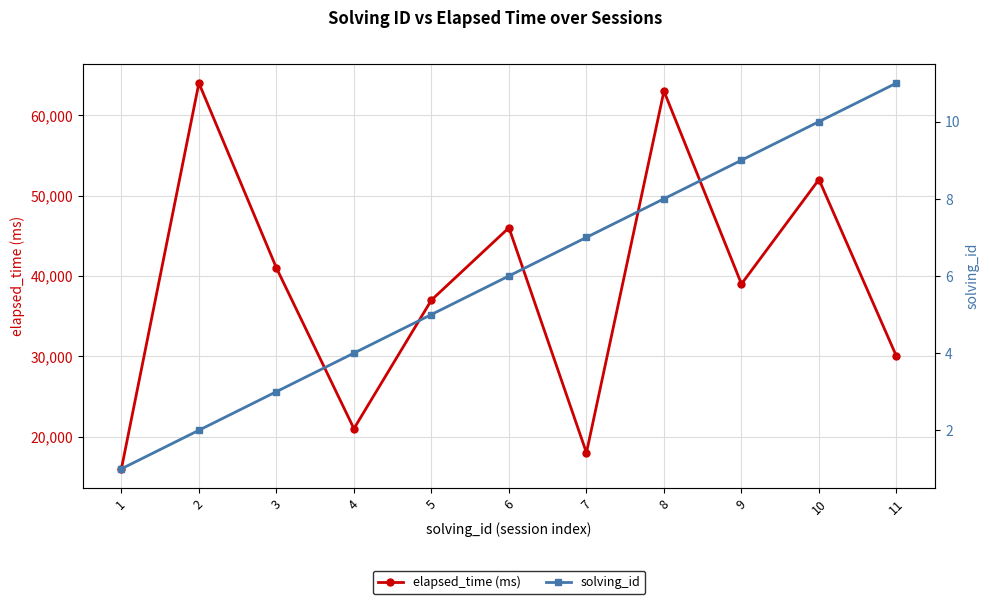

What is the difference between the highest and lowest values at 8?

62992